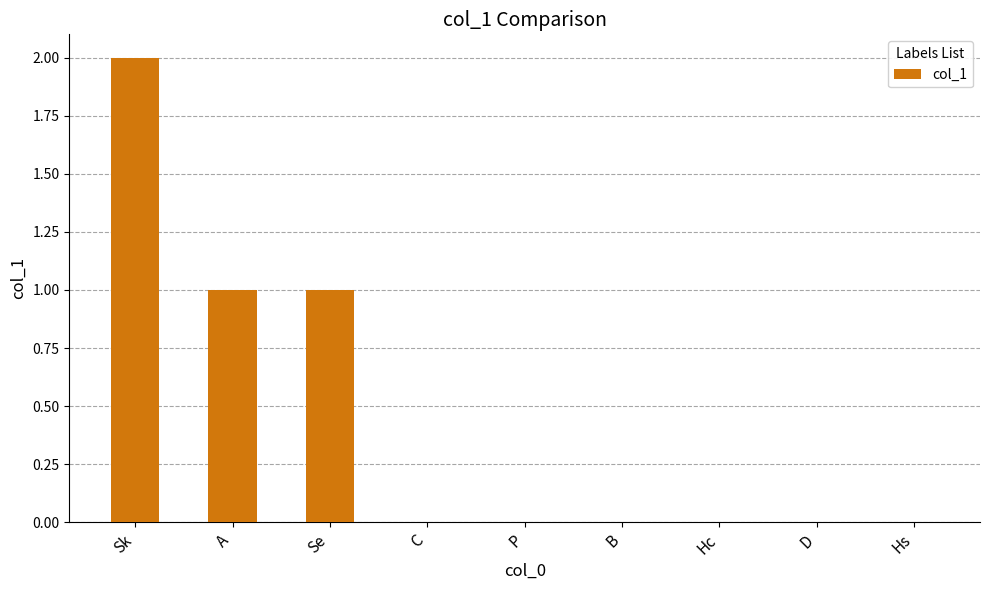

What is the difference between the values at D and Sk?

2